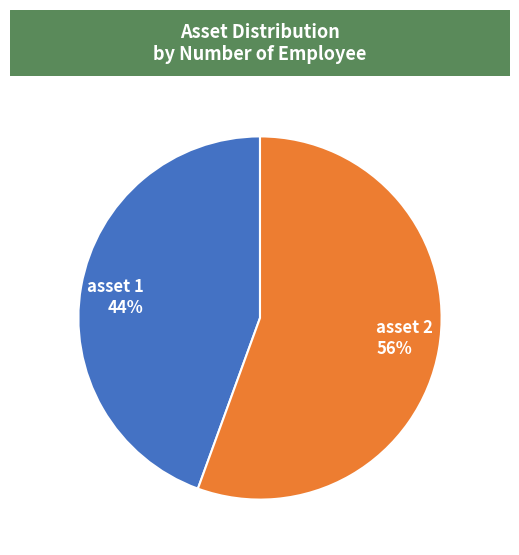

To the nearest percent, what portion does asset 2 represent?

56%